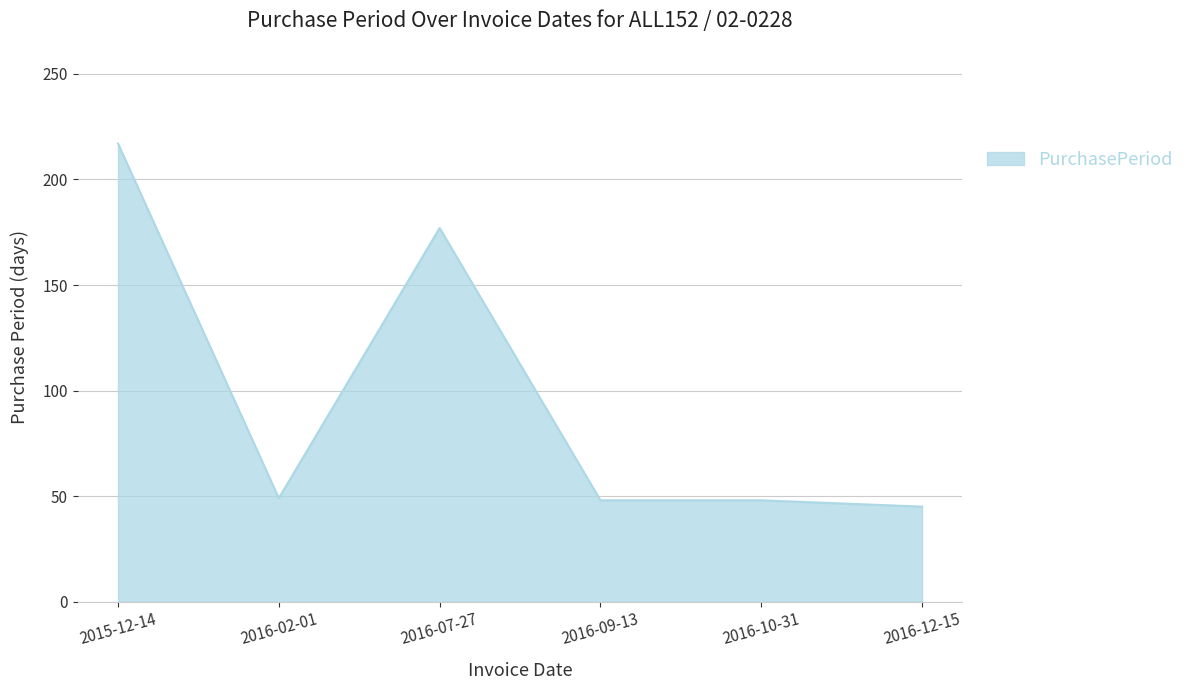

How many lines are shown in the chart?

1